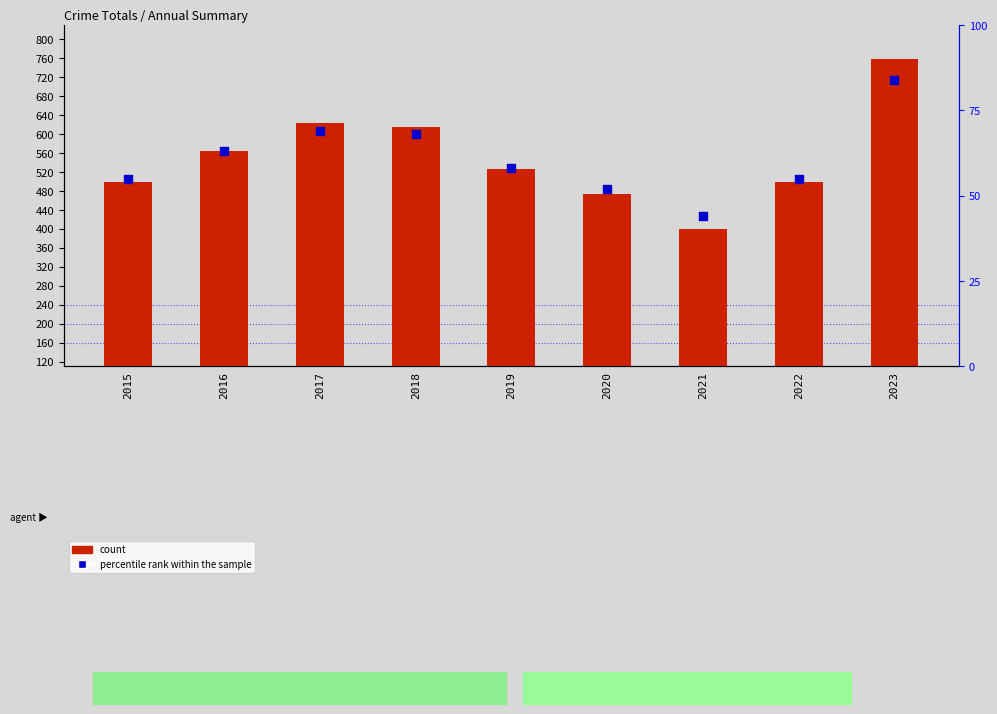

At which category is the sum across all series the highest?

2023